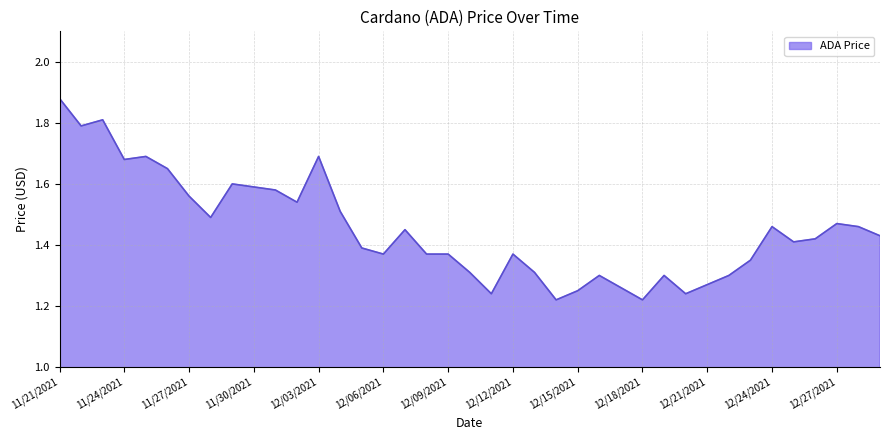

What is the difference between the maximum and minimum values?

0.7